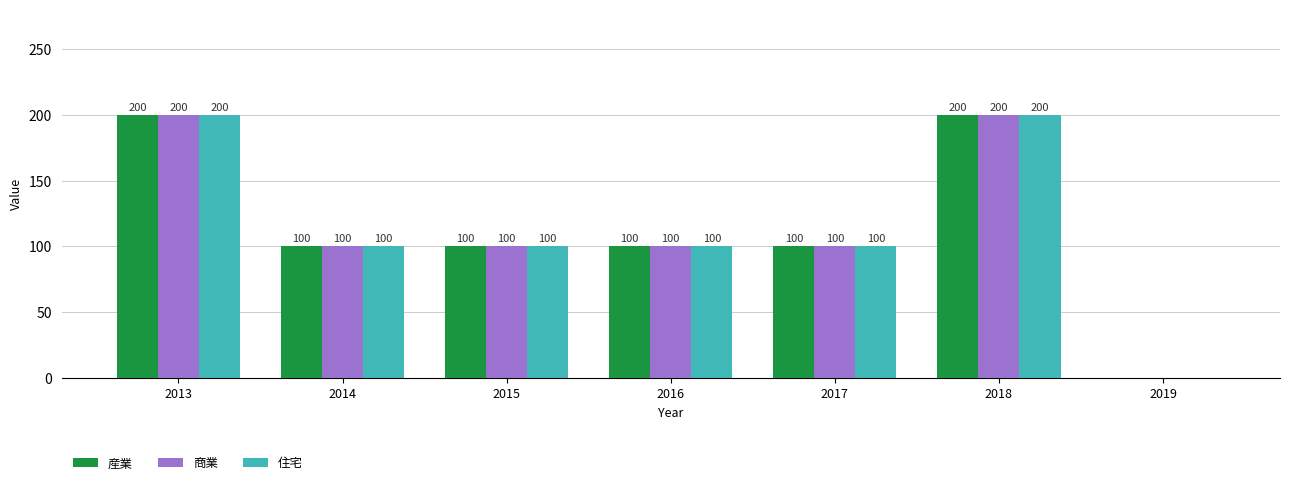

True or false: 商業 has a value of 100 at 2016.

True